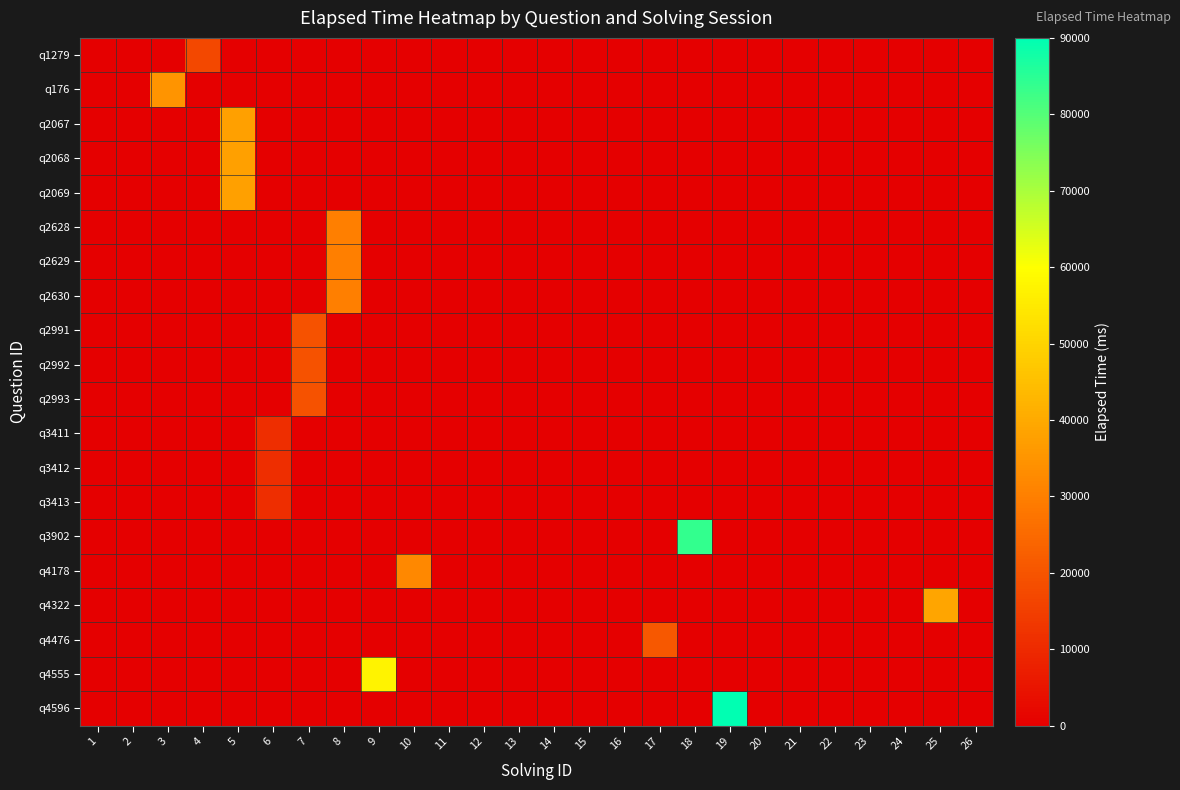

What is the maximum value shown in the chart?

90000